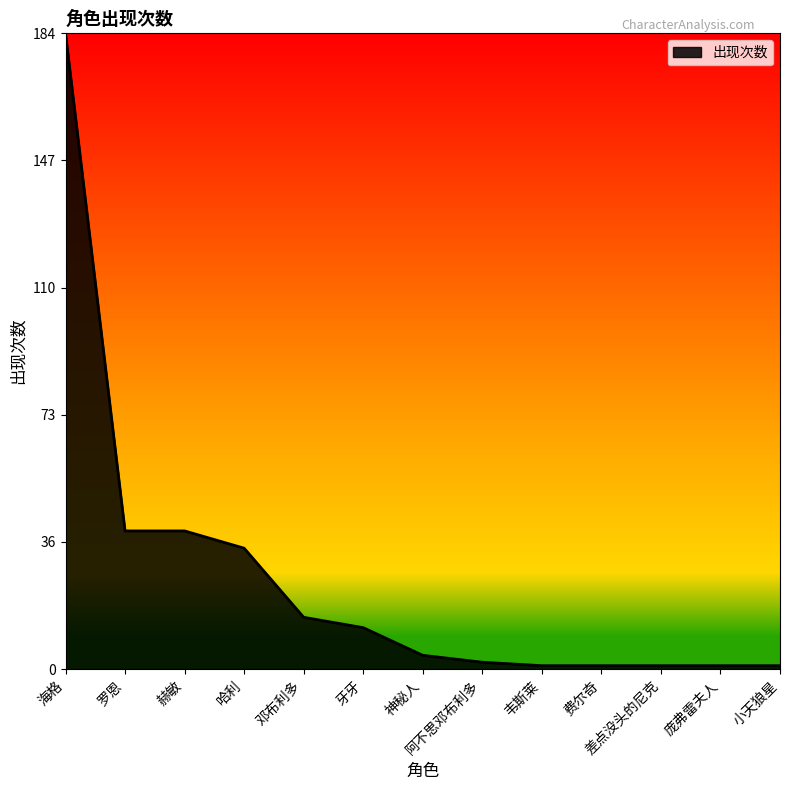

Reading left to right, transcribe all the data shown in this chart.

海格=184	罗恩=40	赫敏=40	哈利=35	邓布利多=15	牙牙=12	神秘人=4	阿不思邓布利多=2	韦斯莱=1	费尔奇=1	差点没头的尼克=1	庞弗雷夫人=1	小天狼星=1